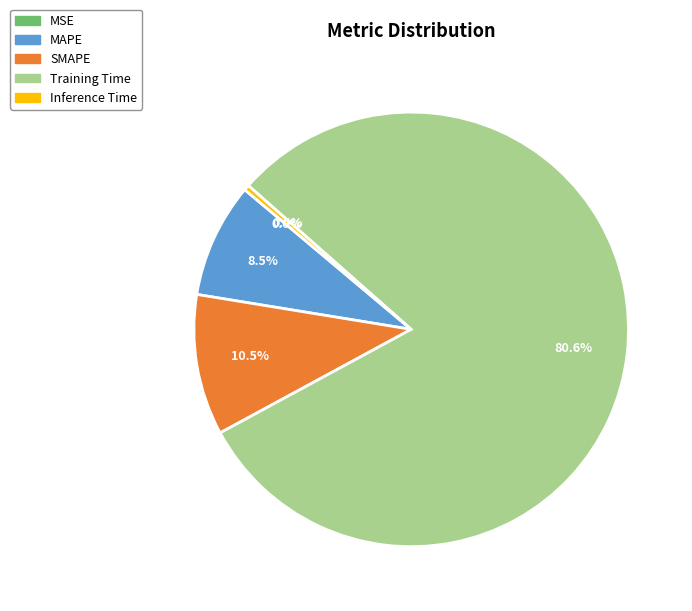

To the nearest percent, what is the difference between the MAPE and SMAPE slice percentages?

2%